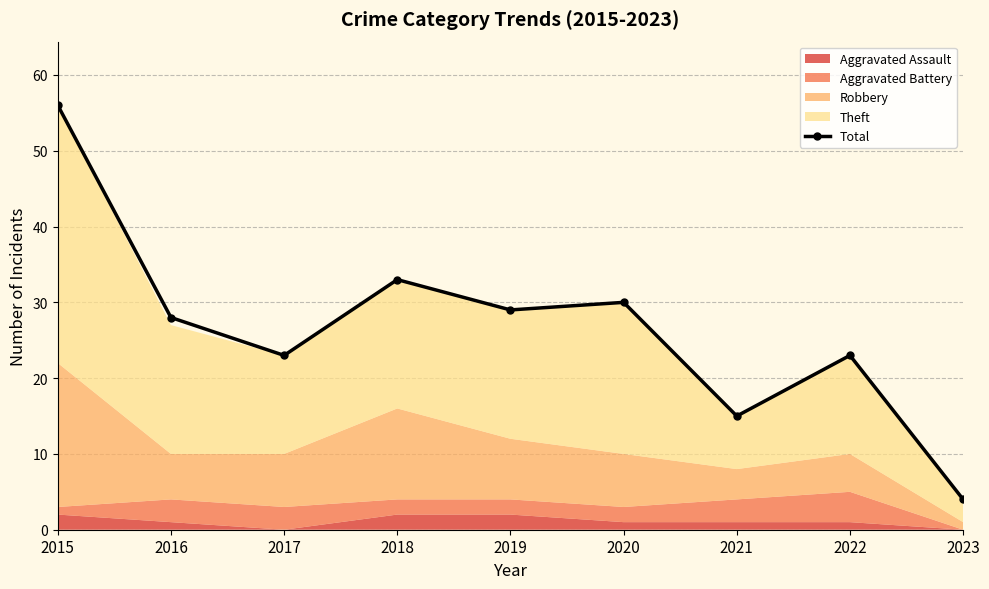

Reading left to right, extract all data points from this chart.

2015=56	2016=28	2017=23	2018=33	2019=29	2020=30	2021=15	2022=23	2023=4